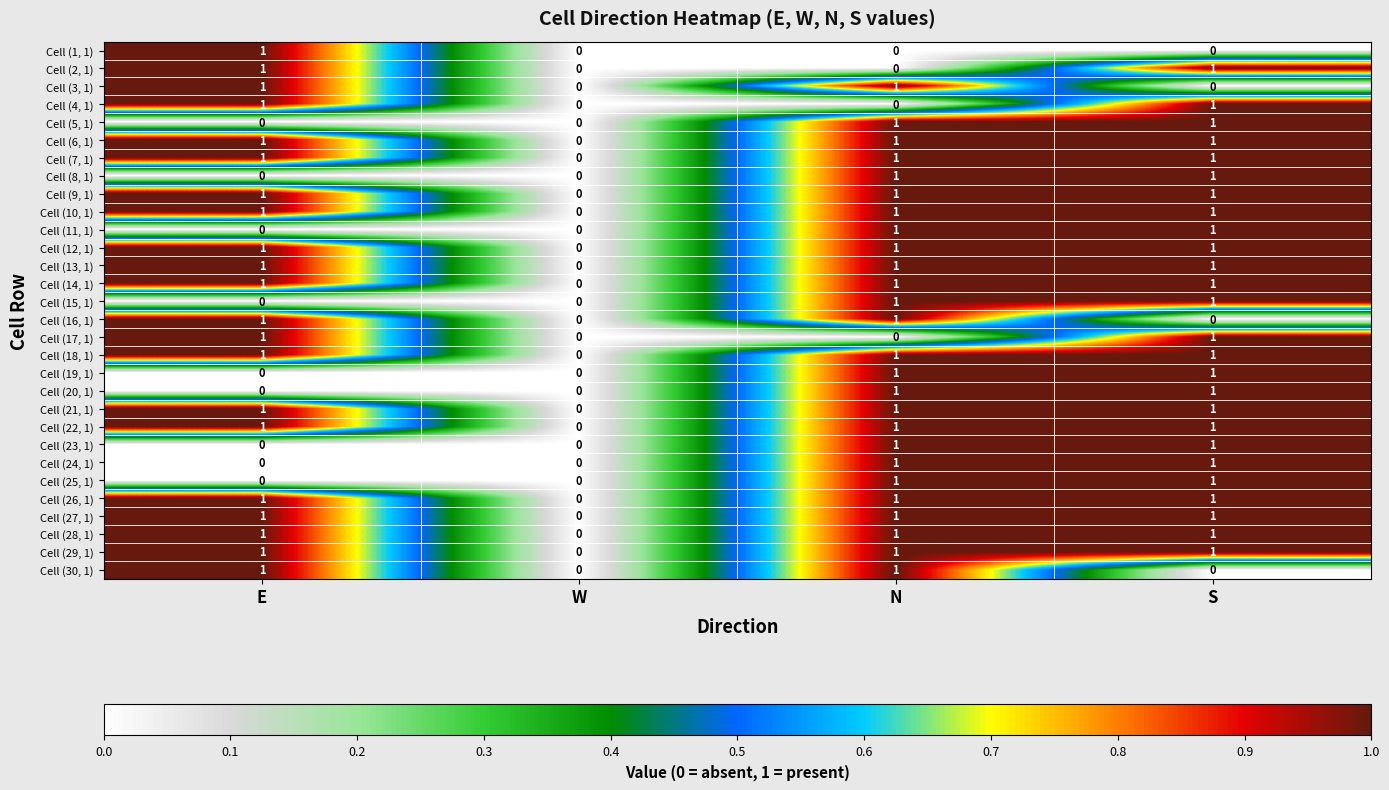

True or false: Cell (28, 1) has a value of 1 at N.

True